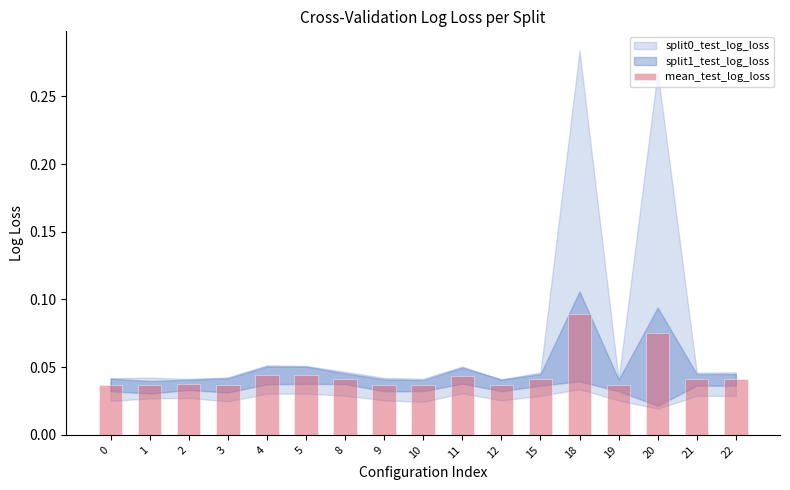

What is the sum of all values?

0.8